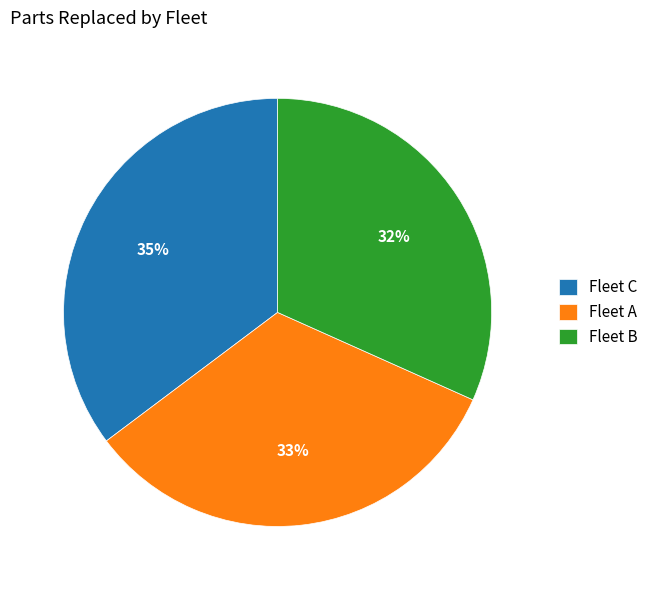

What percentage is the Fleet B slice, to the nearest percent?

32%